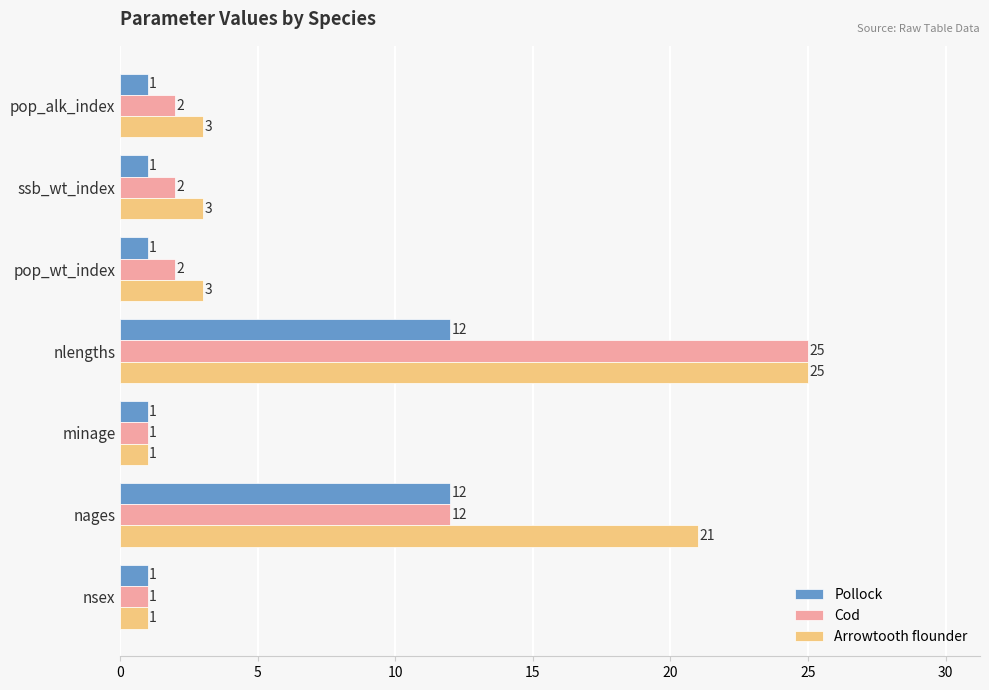

How many distinct data groups are displayed?

3